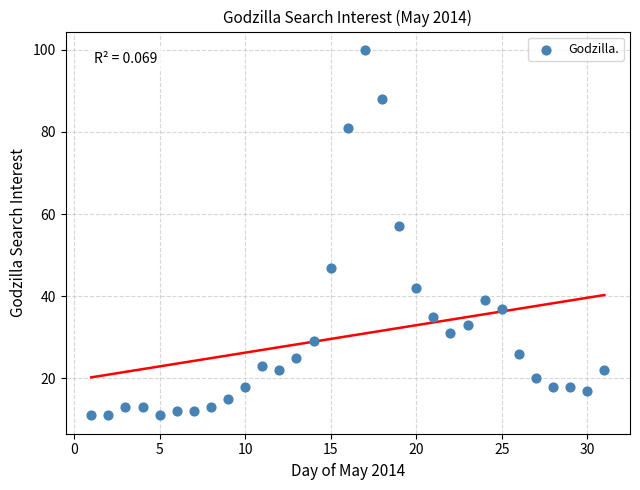

What is the range of X values (max minus min)?

30